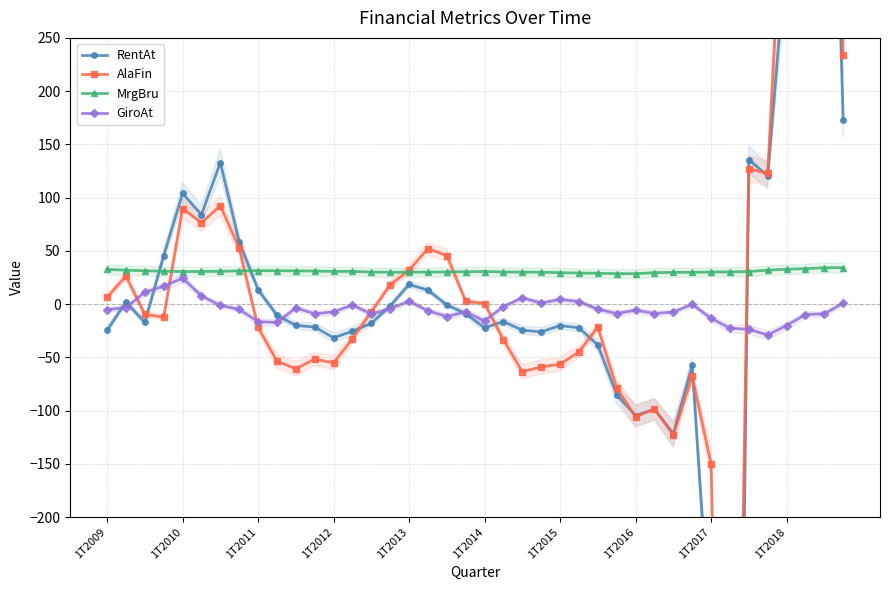

Rank the series by their maximum value, from lowest to highest.

GiroAt, MrgBru, RentAt, AlaFin